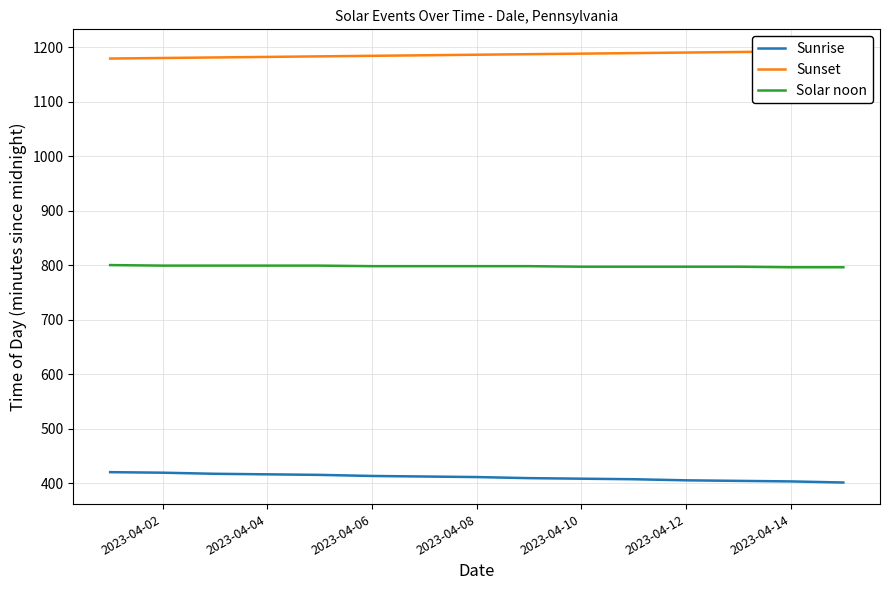

True or false: Sunrise and Solar noon intersect in this chart.

False